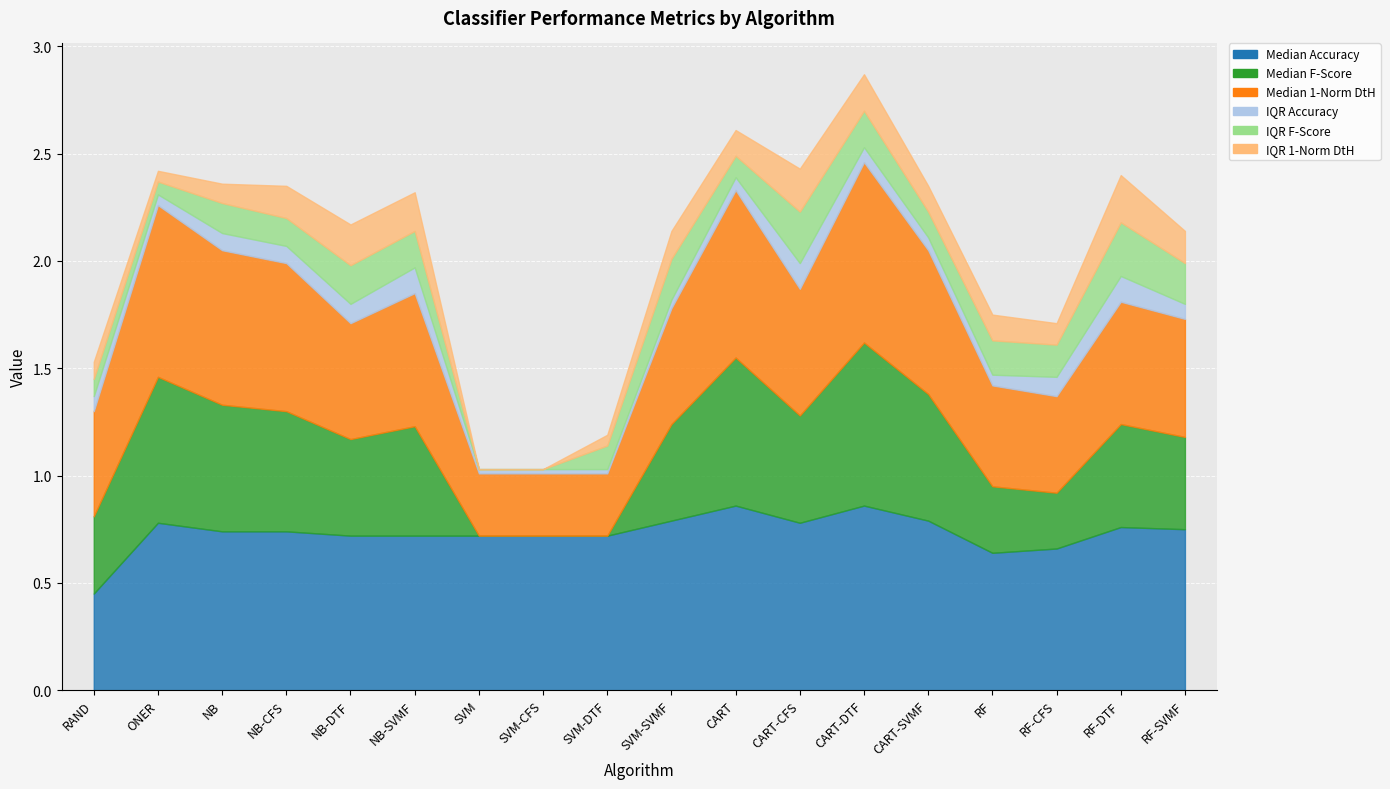

What is the difference between the second highest and second lowest values in the IQR F-Score series?

0.2